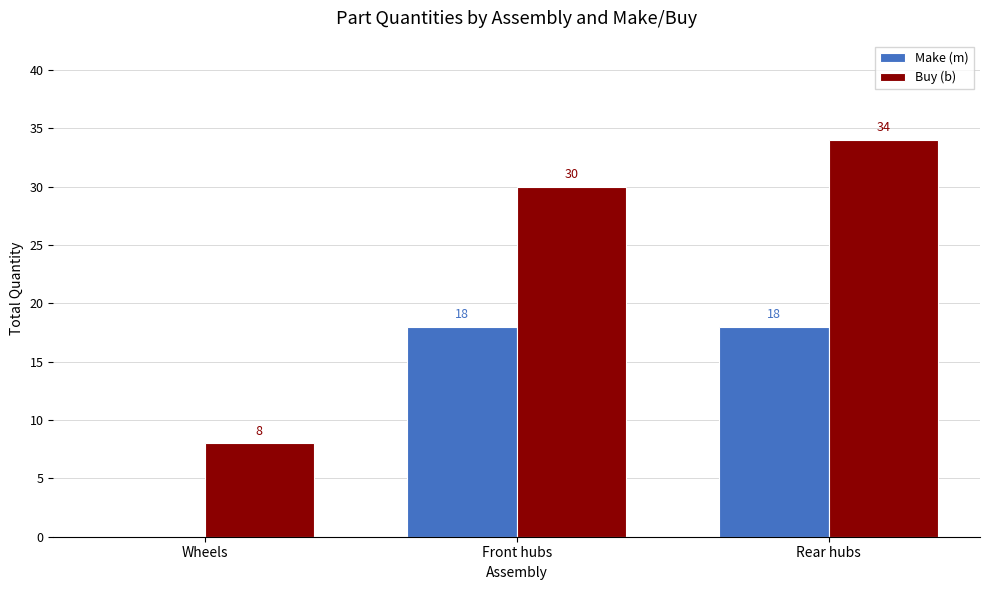

What is the sum of all Buy (b) values?

72